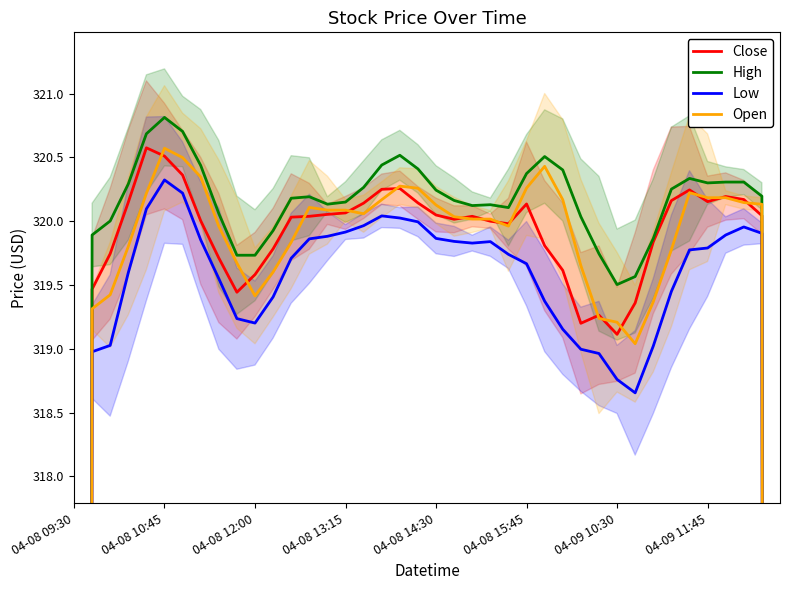

What is the average value of the Open series?

314.6